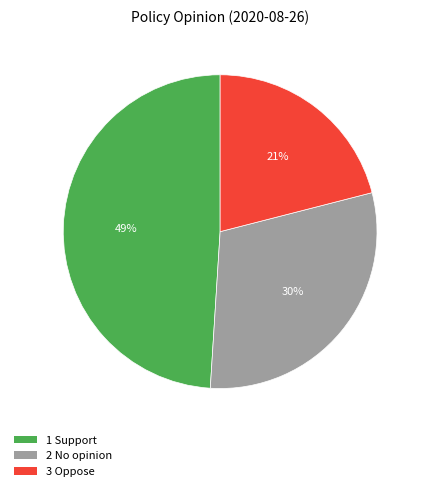

Is there a majority slice in this chart?

No